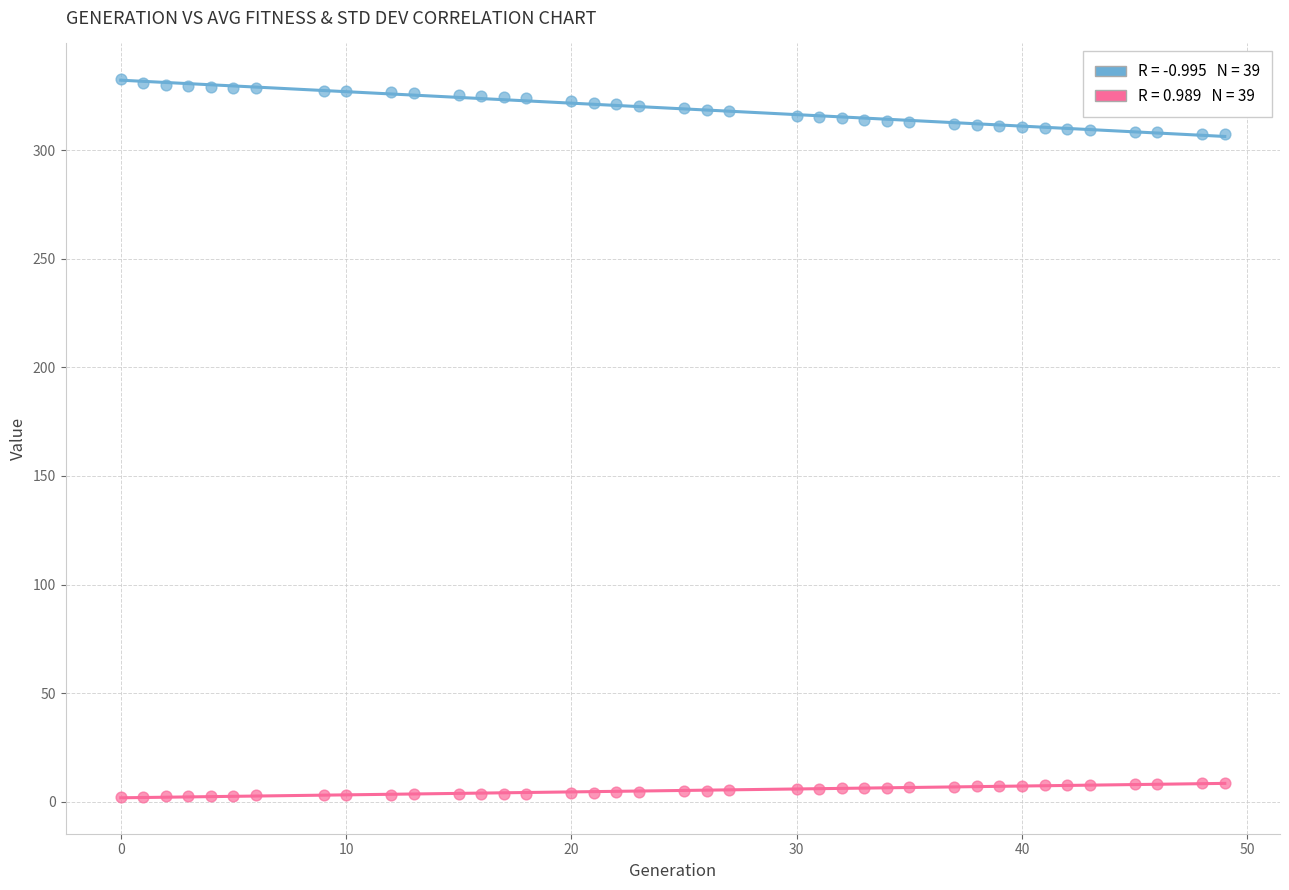

Across all data points, what is the range of X values (max minus min)?

49.0